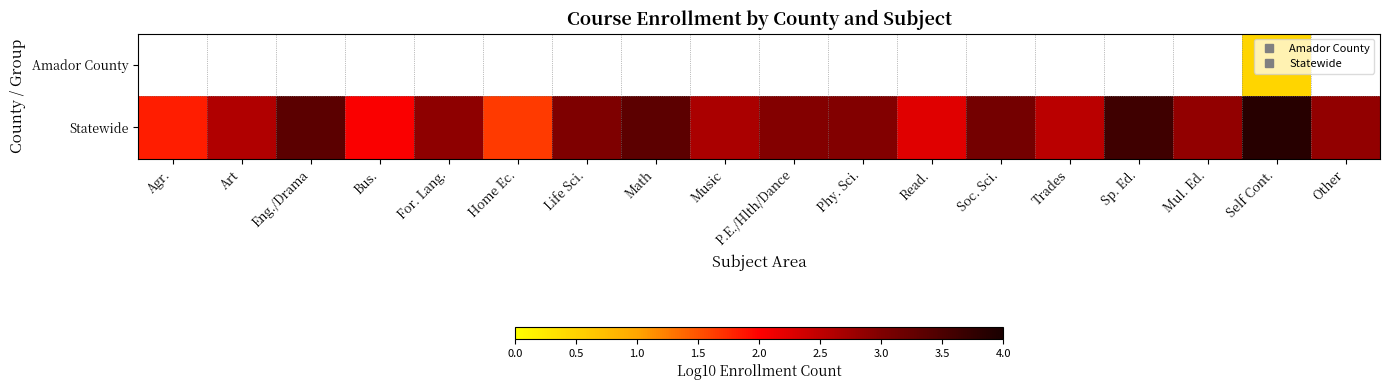

List the series in order of their overall mean, lowest first.

Amador County, Statewide